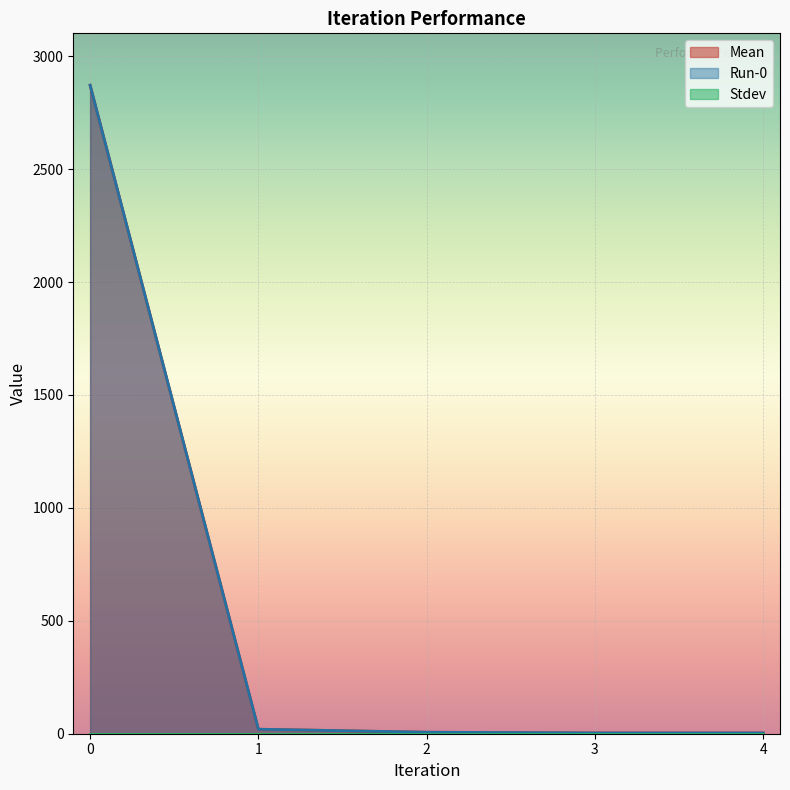

Reading left to right, transcribe all the data shown in this chart.

Mean: 0=2871.7	1=19.9	2=6.6	3=3.3	4=3.3
Run-0: 0=2871.7	1=19.9	2=6.6	3=3.3	4=3.3